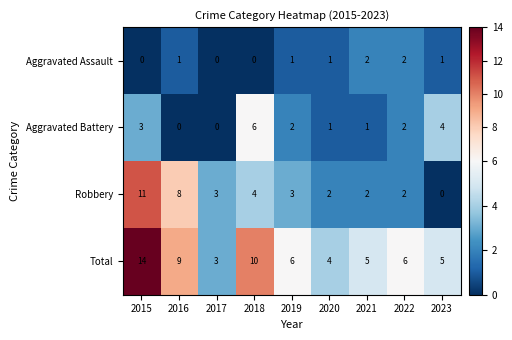

Between 2017 and 2022, which series saw the biggest shift?

Total